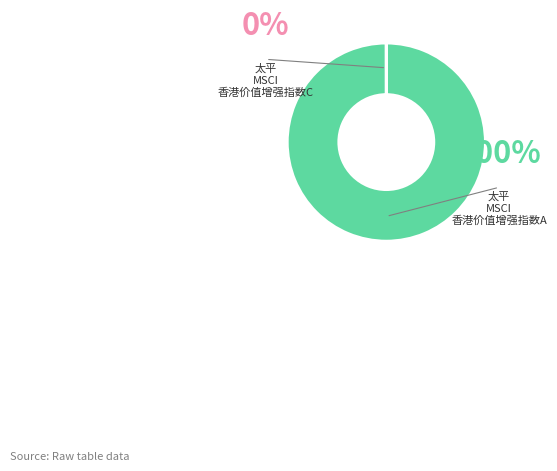

Do 太平 MSCI 香港价值增强指数A and 太平 MSCI 香港价值增强指数C together represent more than half of the pie?

Yes